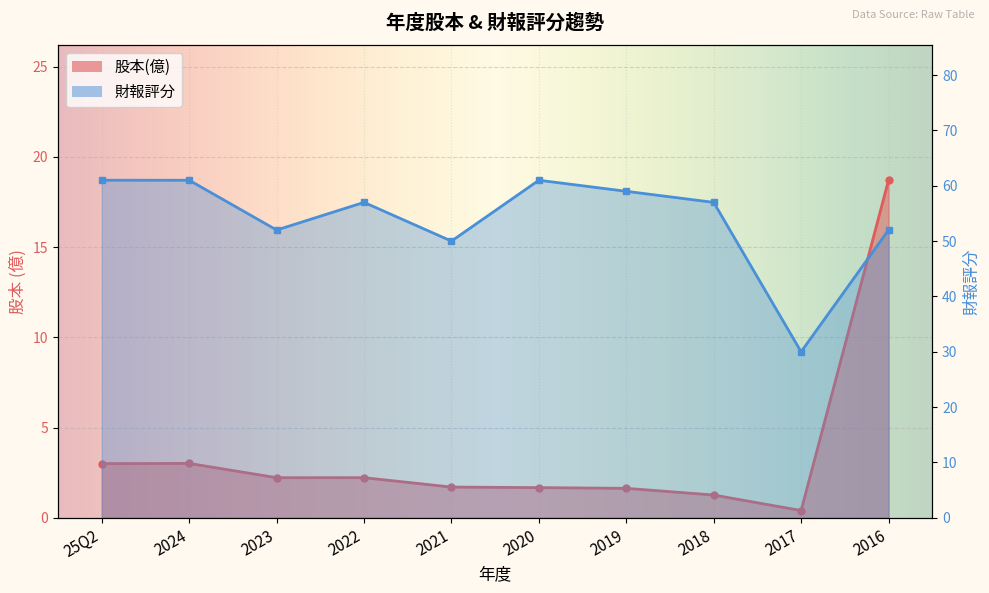

True or false: 股本(億) and 財報評分 cross at least once.

False